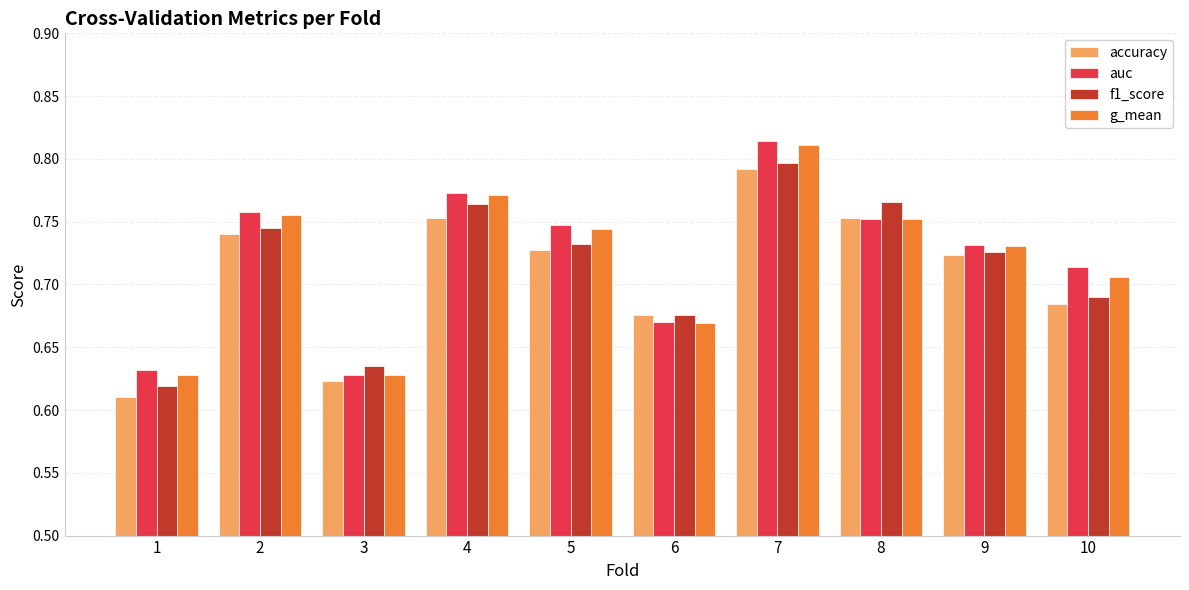

At how many categories does at least one series exceed 0?

10